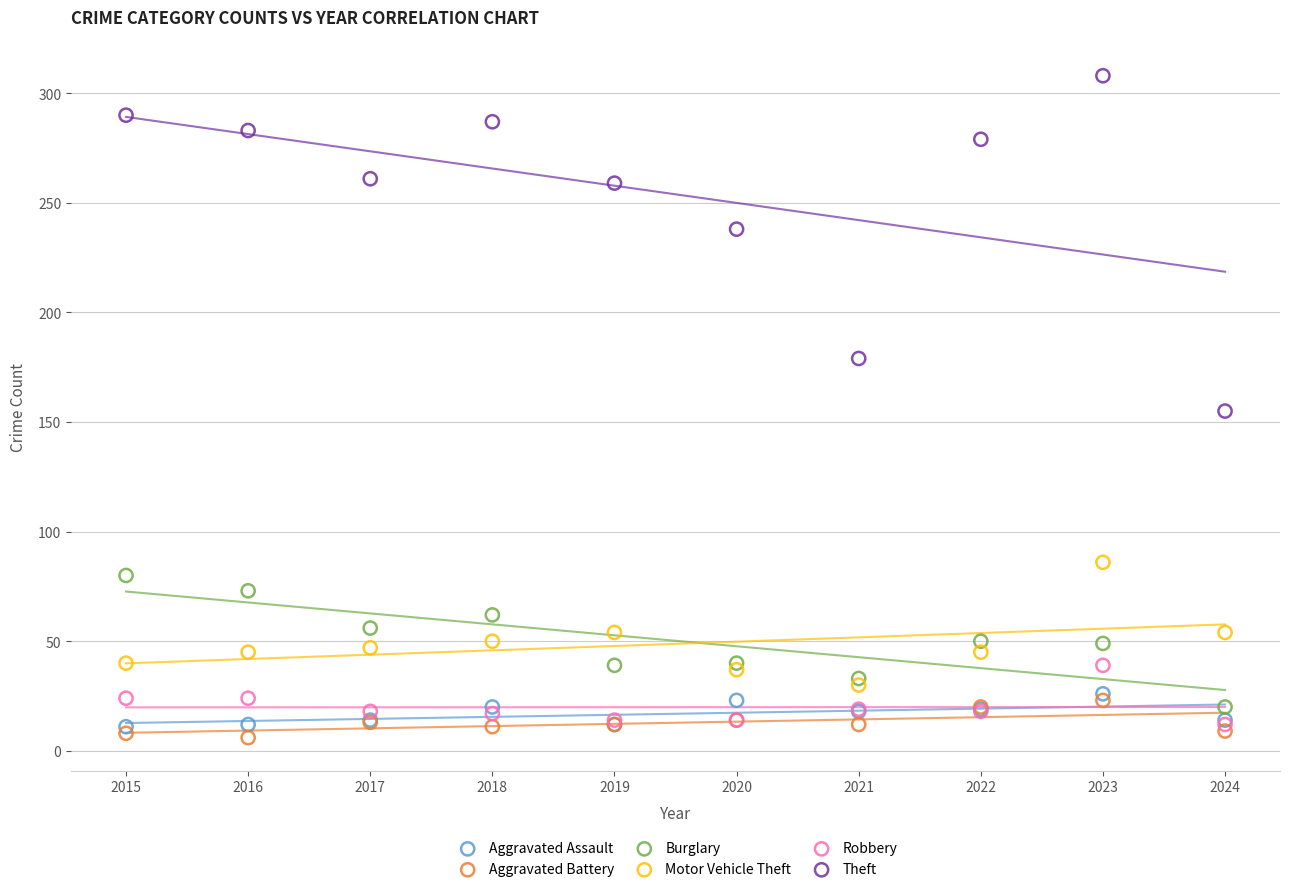

Which series reaches the minimum Y coordinate?

Aggravated Battery